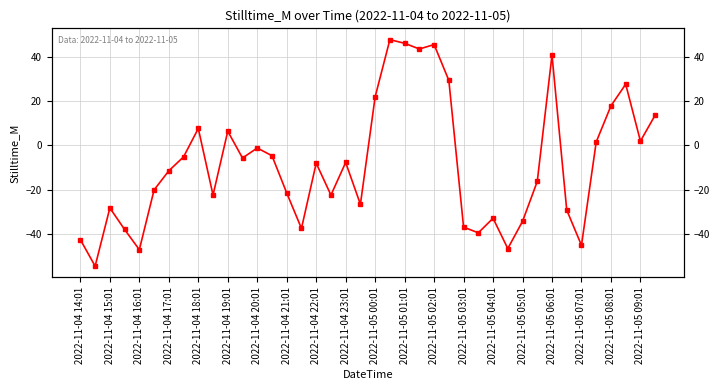

What is the maximum value shown in the chart?

47.8